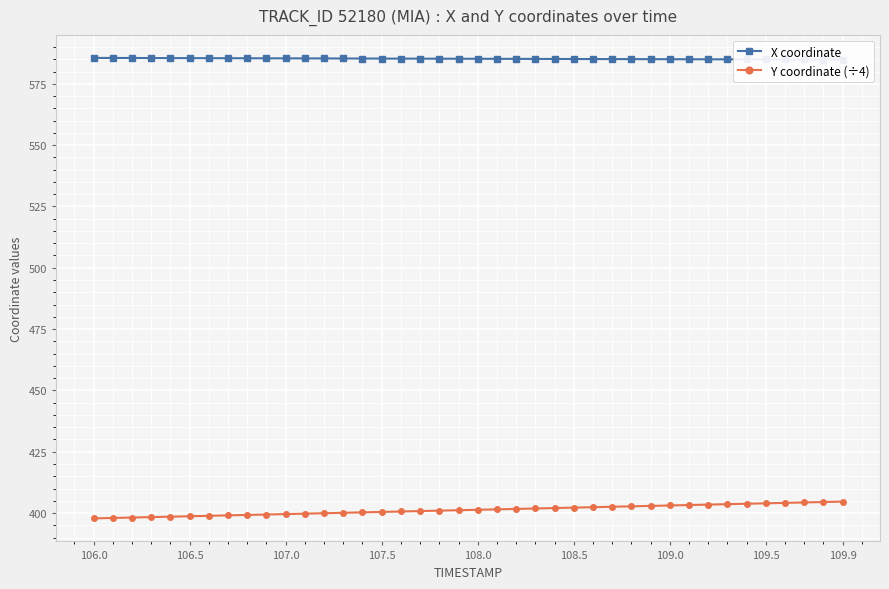

Reading left to right, what are all the values shown in this chart?

X coordinate: 585.5	585.5	585.5	585.5	585.5	585.5	585.4	585.4	585.4	585.4	585.4	585.3	585.3	585.3	585.3	585.3	585.3	585.2	585.2	585.2	585.2	585.2	585.2	585.1	585.1	585.1	585.1	585.1	585.0	585.0	585.0	585.0	585.0	585.0	584.9	584.9	584.9	584.9	584.9	584.9
Y coordinate (÷4): 397.8	398.0	398.2	398.3	398.5	398.7	398.9	399.0	399.2	399.4	399.6	399.8	399.9	400.1	400.3	400.5	400.6	400.8	401.0	401.2	401.3	401.5	401.7	401.9	402.0	402.2	402.4	402.6	402.7	402.9	403.1	403.3	403.4	403.6	403.8	404.0	404.1	404.3	404.5	404.7